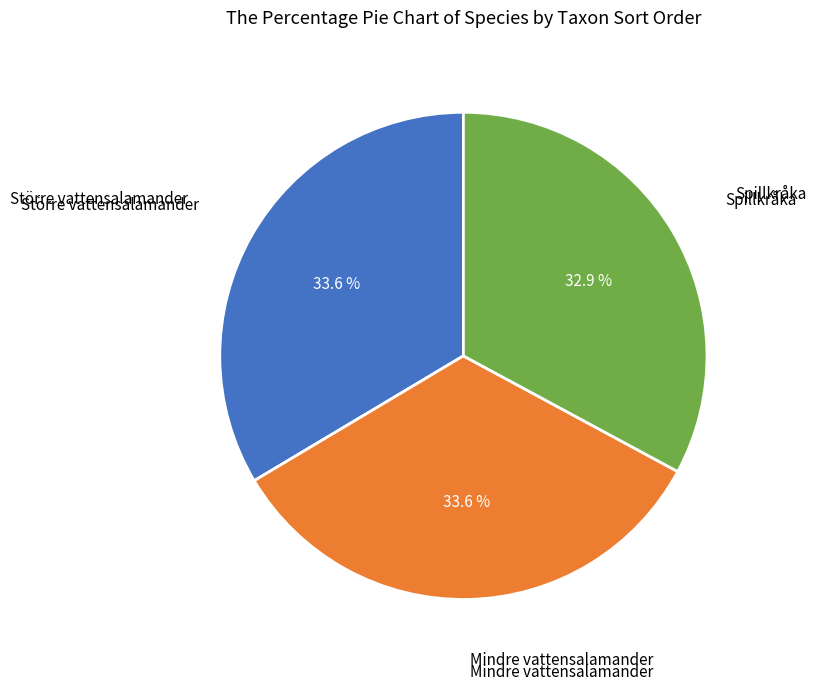

Which slice is the smallest?

Spillkråka